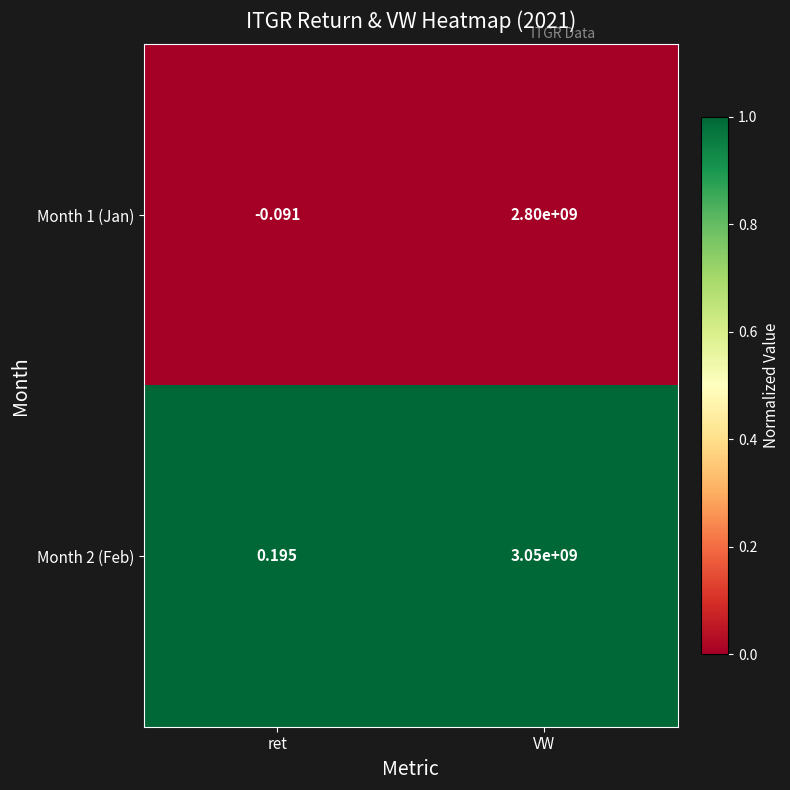

Count the number of categories in the chart.

2